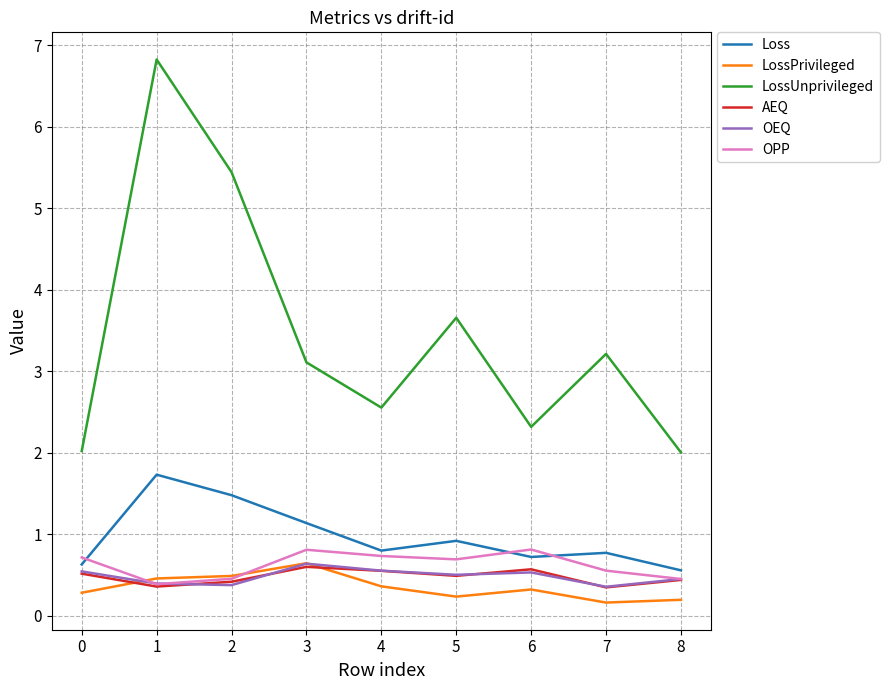

True or false: AEQ and LossUnprivileged cross at least once.

False